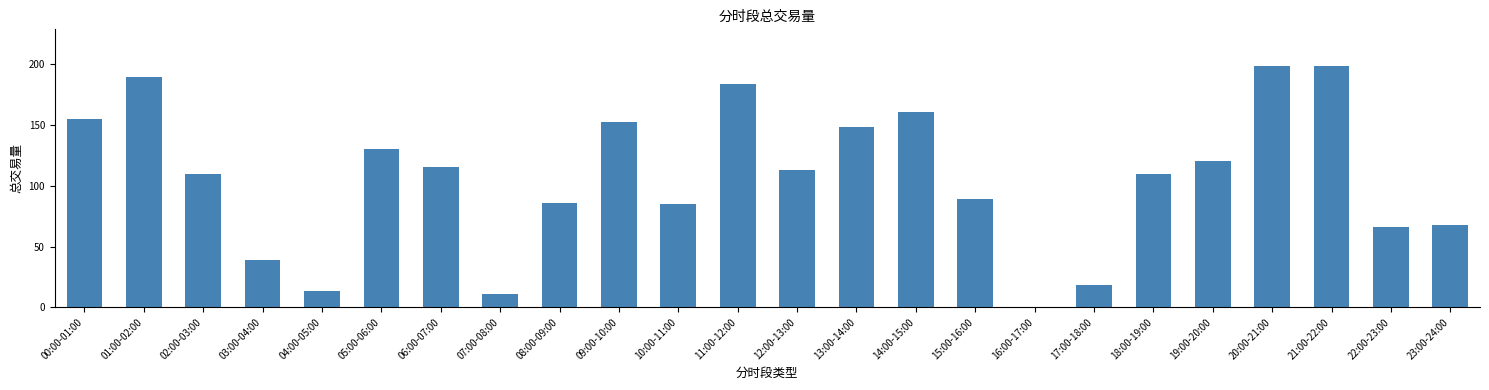

What is the change in value from 21:00-22:00 to 23:00-24:00?

-131.6